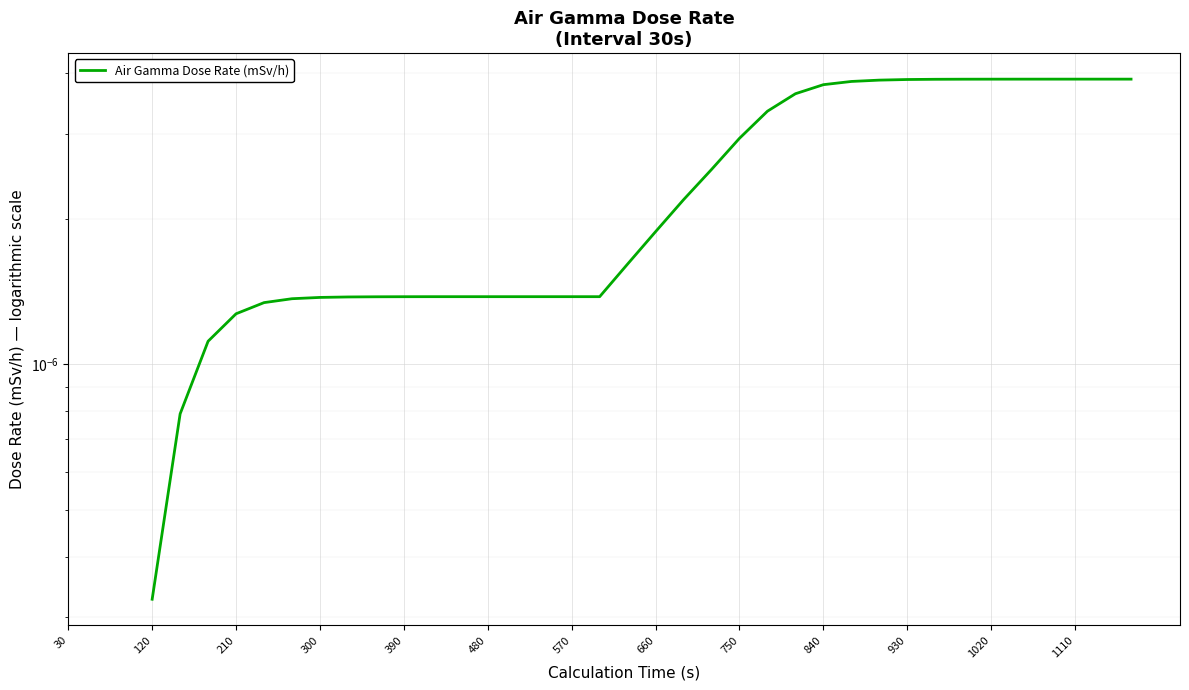

Is it true that the value at 300 is 0.0?

True